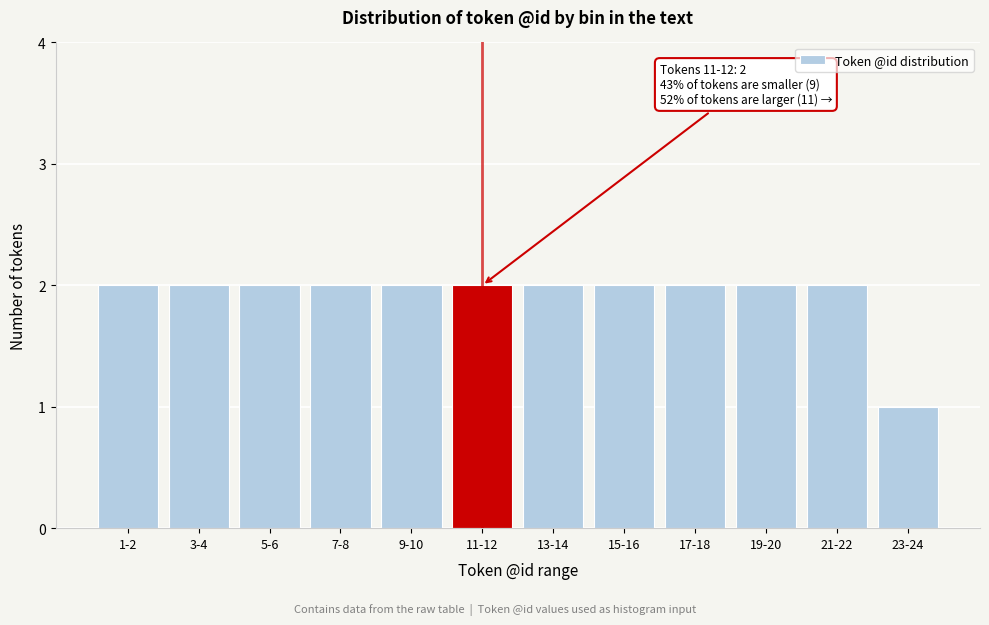

Reading left to right, list all the values displayed in this chart.

2	2	2	2	2	2	2	2	2	2	2	1